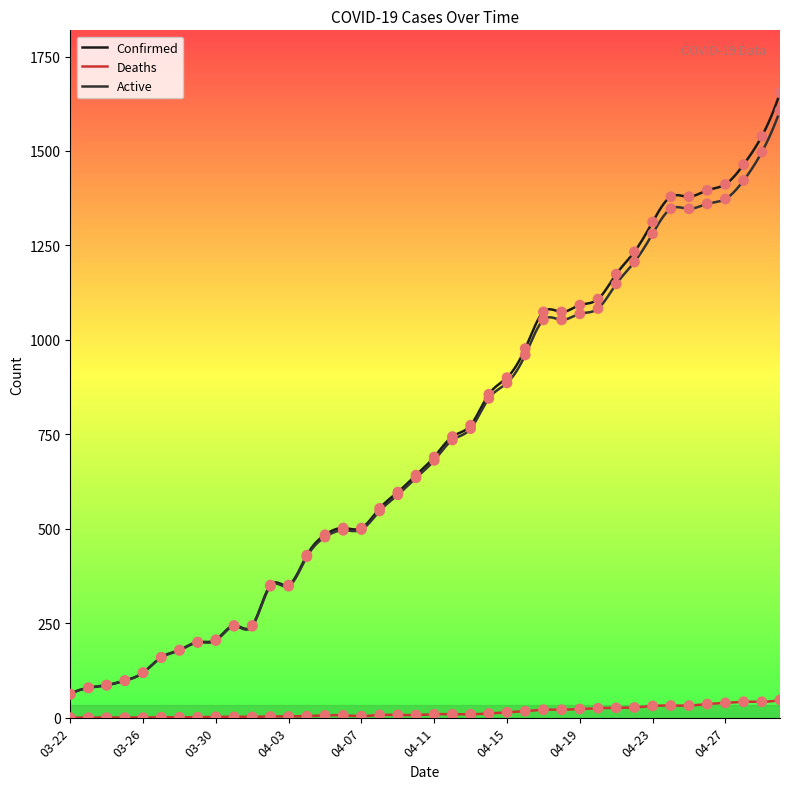

What are all the series names shown in the legend?

Confirmed, Deaths, Active